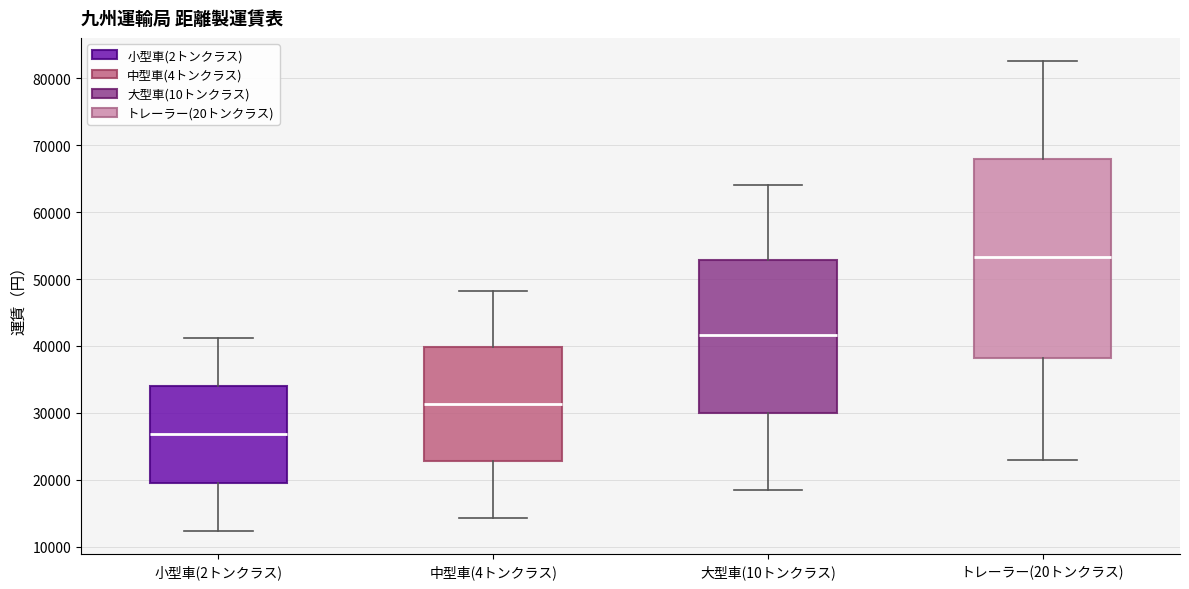

Reading left to right, transcribe this box plot: for each box, give where its median line is, the range the box spans, and where its two whiskers end, as read against the y-axis. The values are not printed on the chart, so give them approximately, as read against the axis.

小型車(2トンクラス): median 27000, box 20000 to 34000, whiskers 12000 to 41000
中型車(4トンクラス): median 31000, box 23000 to 40000, whiskers 14000 to 48000
大型車(10トンクラス): median 42000, box 30000 to 53000, whiskers 18000 to 64000
トレーラー(20トンクラス): median 53000, box 38000 to 68000, whiskers 23000 to 83000